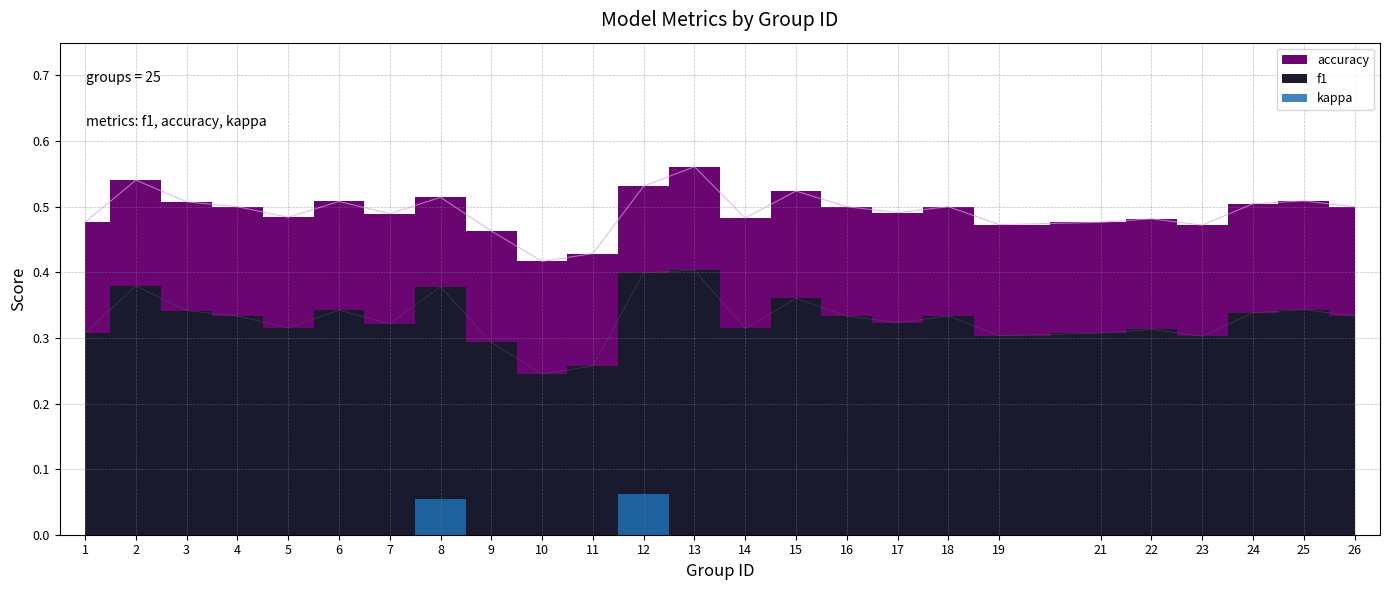

At which label does f1 reach its peak?

13